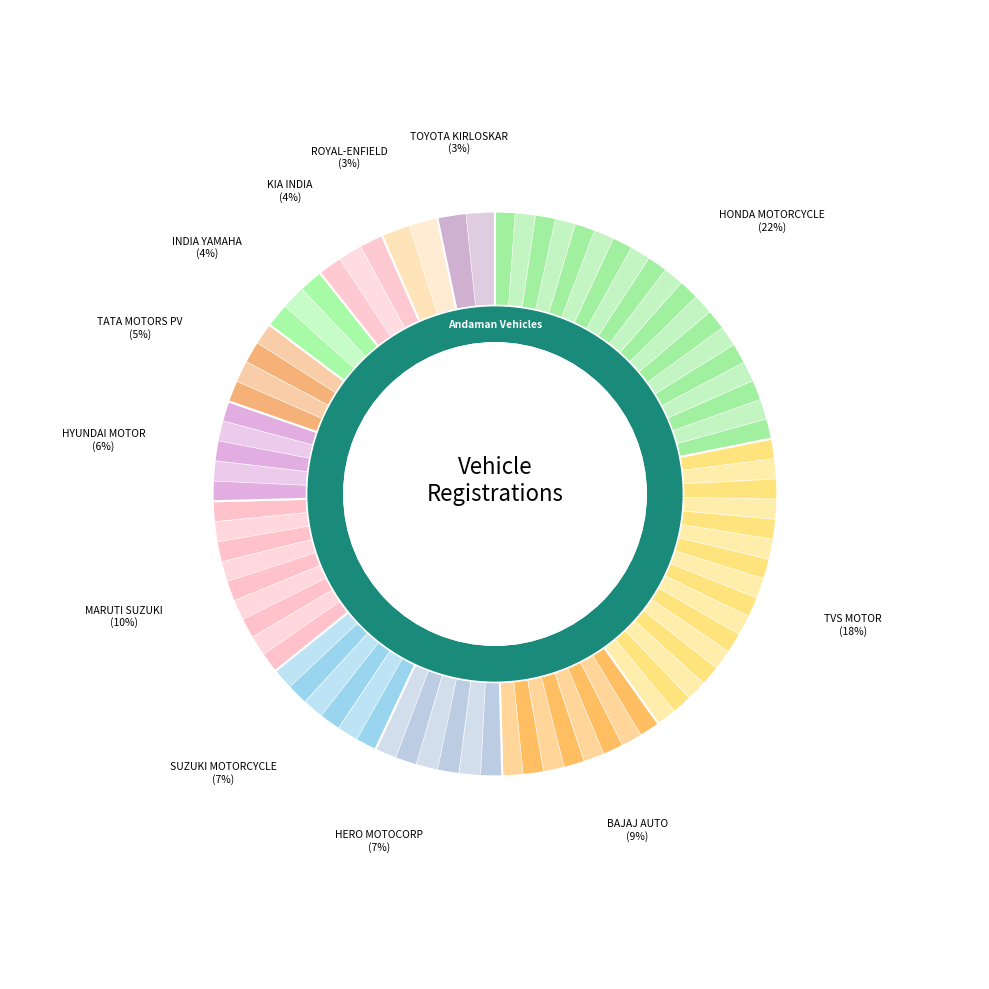

Rank the categories by value from highest to lowest.

HONDA MOTORCYCLE AND SCOOTER INDIA (P) LTD, TVS MOTOR COMPANY LTD, MARUTI SUZUKI INDIA LTD, BAJAJ AUTO LTD, HERO MOTOCORP LTD, SUZUKI MOTORCYCLE INDIA PVT LTD, HYUNDAI MOTOR INDIA LTD, TATA MOTORS PASSENGER VEHICLES LTD, INDIA YAMAHA MOTOR PVT LTD, KIA INDIA PRIVATE LIMITED, ROYAL-ENFIELD (UNIT OF EICHER LTD), TOYOTA KIRLOSKAR MOTOR PVT LTD